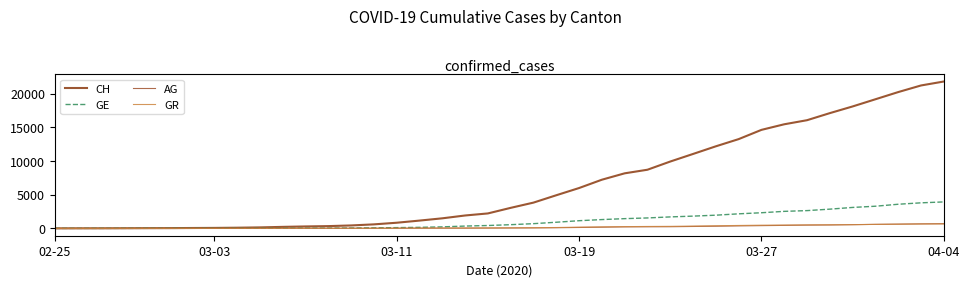

What is the maximum value for CH?

21804